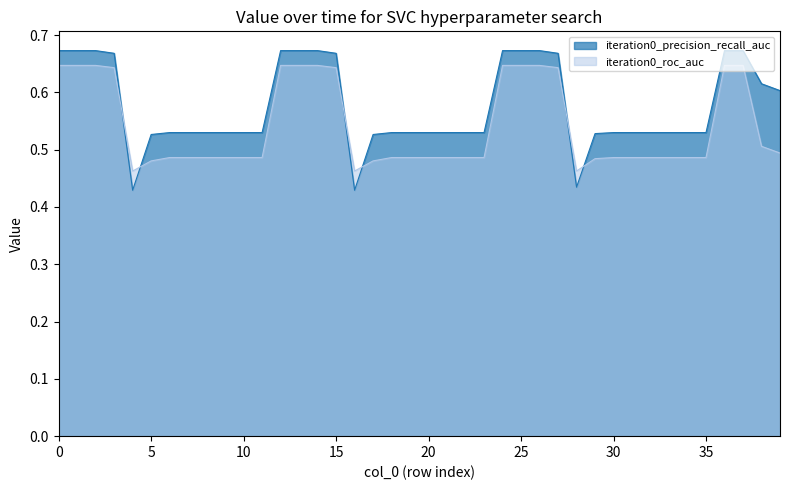

Rank the series by their average value, from lowest to highest.

iteration0_roc_auc, iteration0_precision_recall_auc